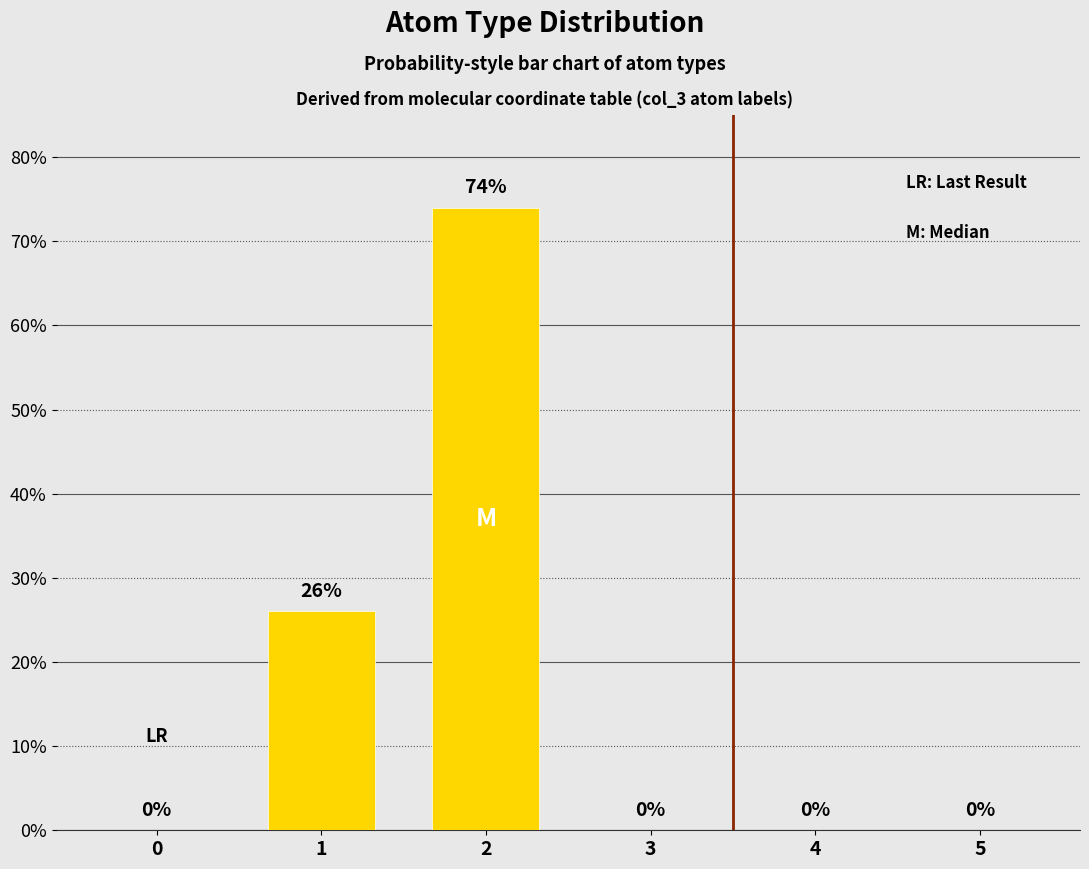

What is the change in value from 0 to 2?

+74